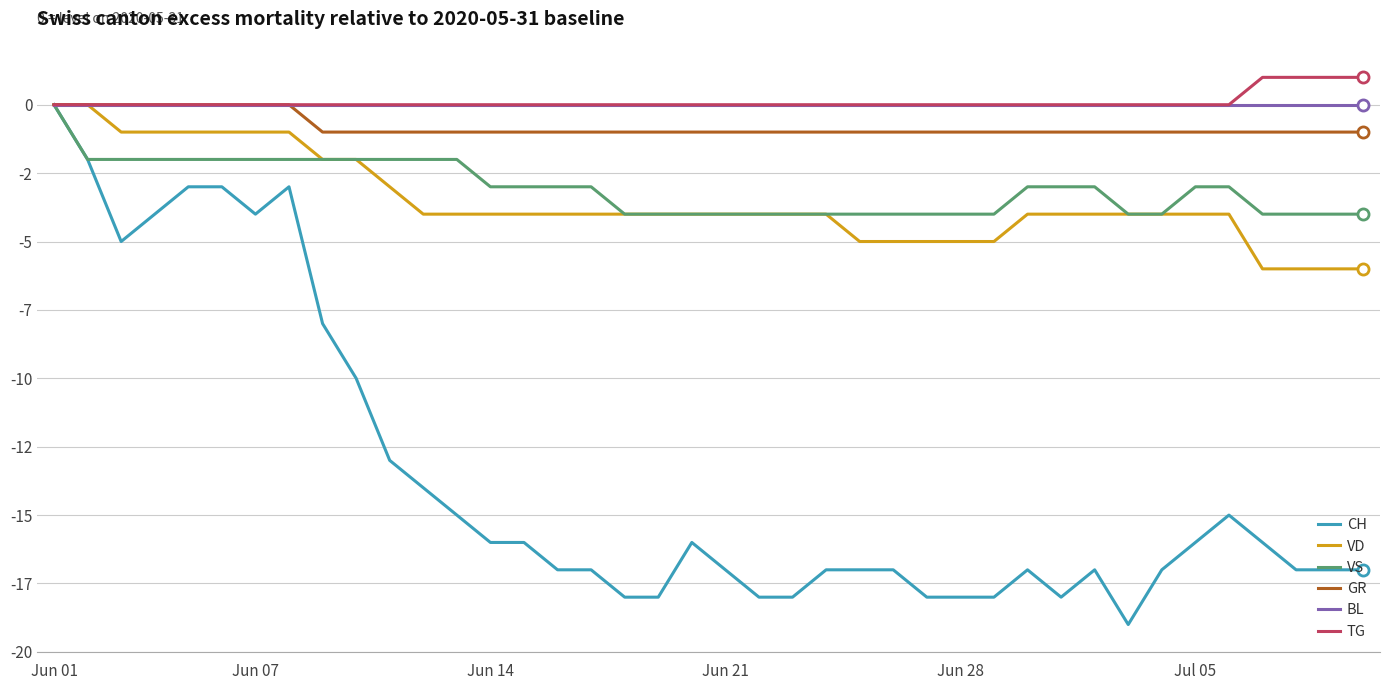

True or false: VS and GR intersect in this chart.

False